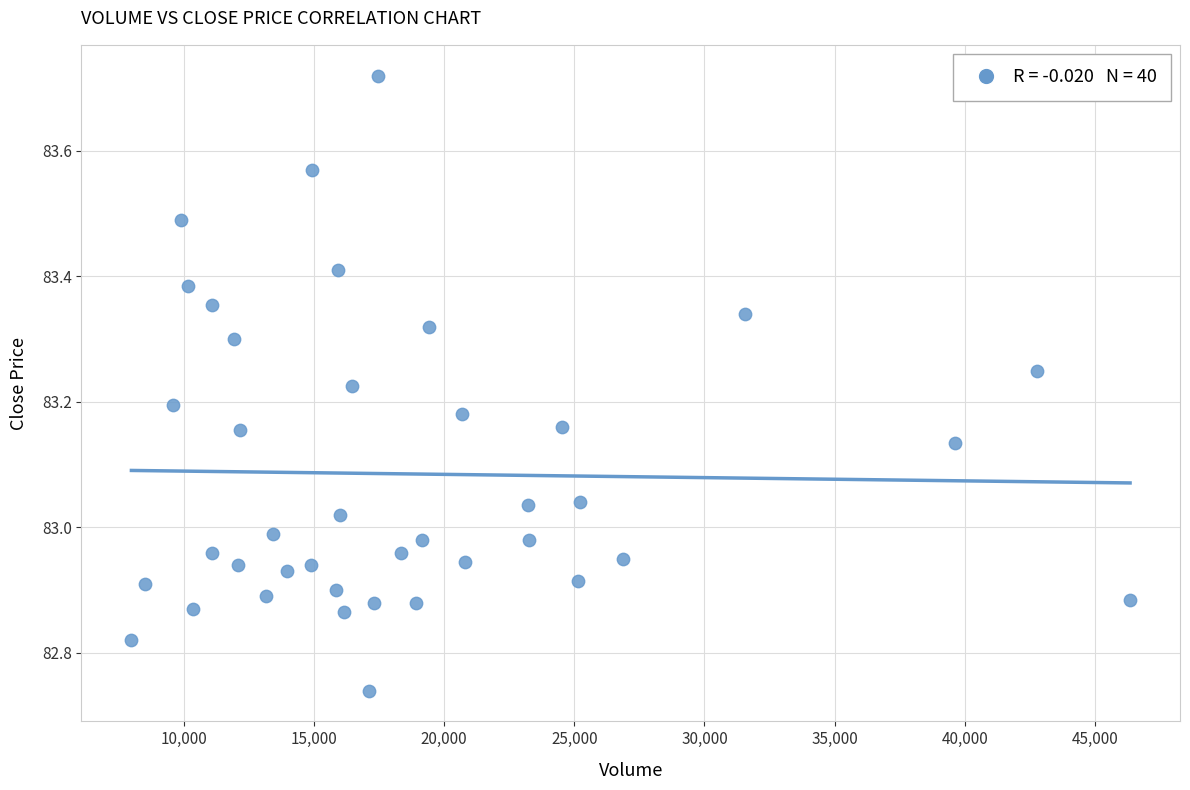

What is the range of Y values (max minus min)?

1.0